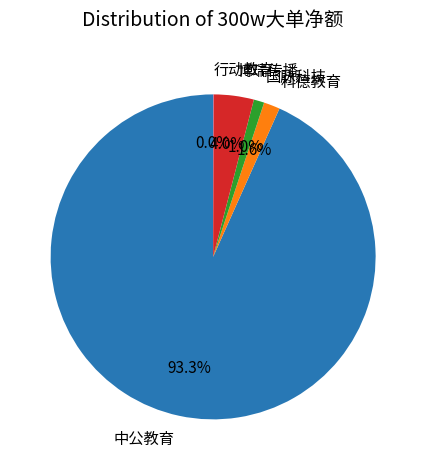

Does 中公教育 account for over 50% of the chart?

Yes